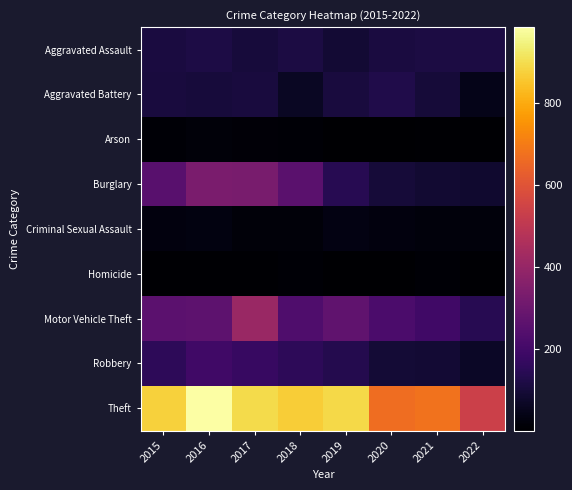

Which label corresponds to the smallest value in the chart?

2020